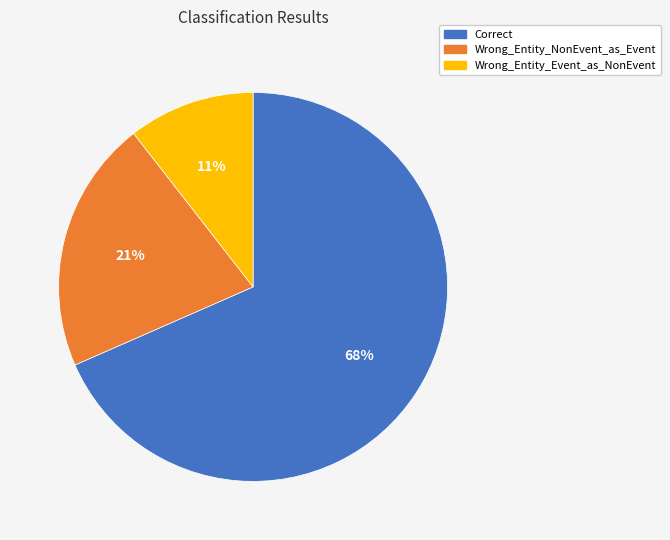

To the nearest percent, what percentage of the pie is Correct?

68%